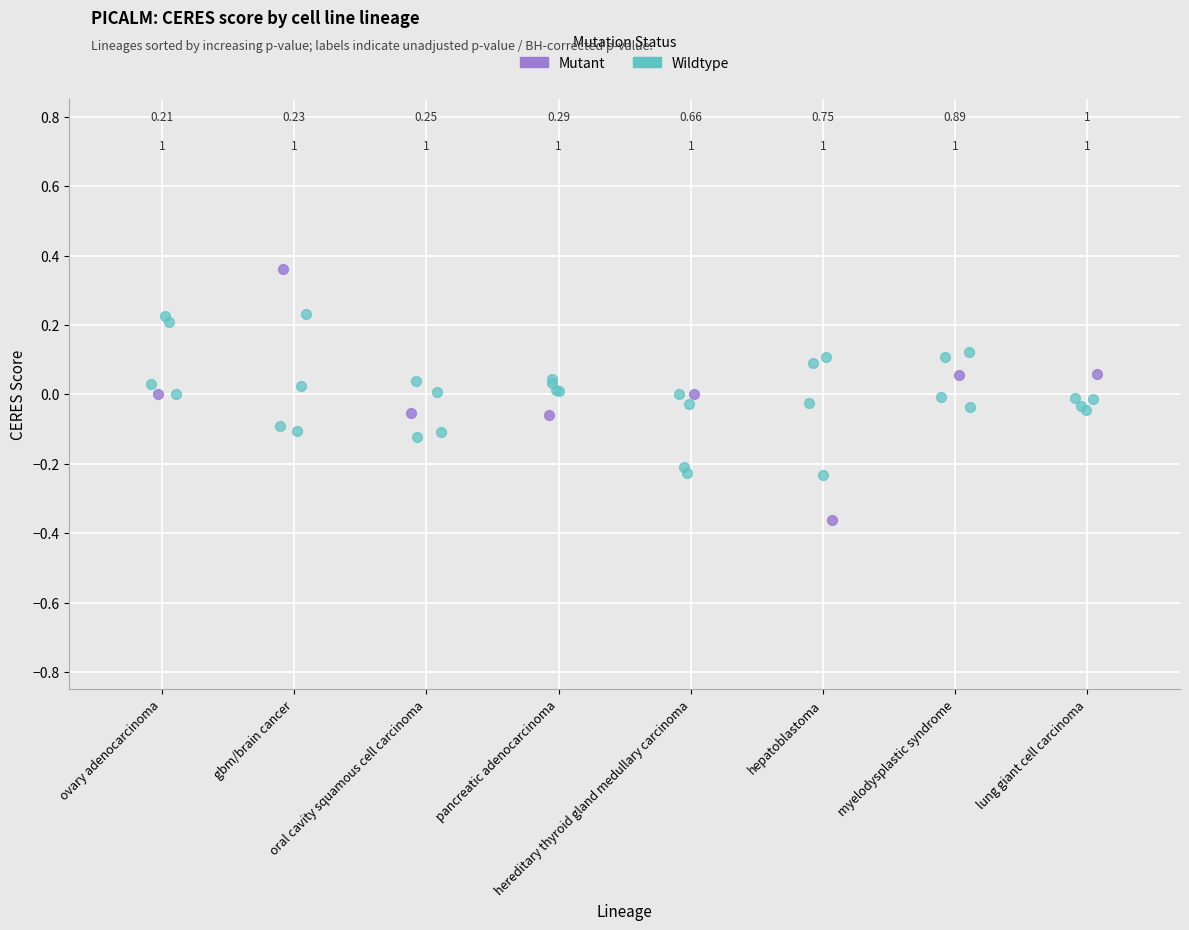

Which series reaches the minimum Y coordinate?

Mutant